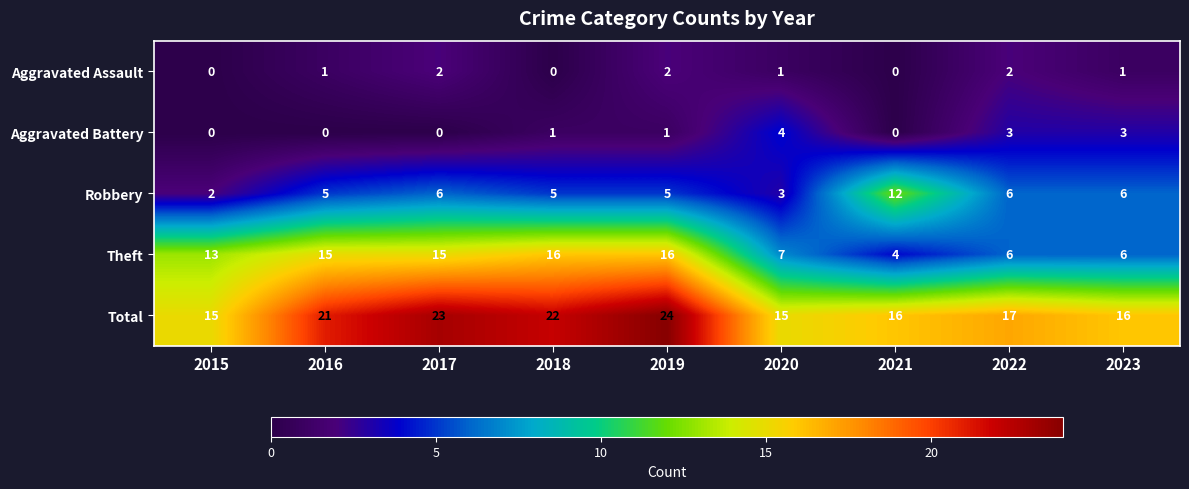

At which category is the sum across all series the highest?

2019